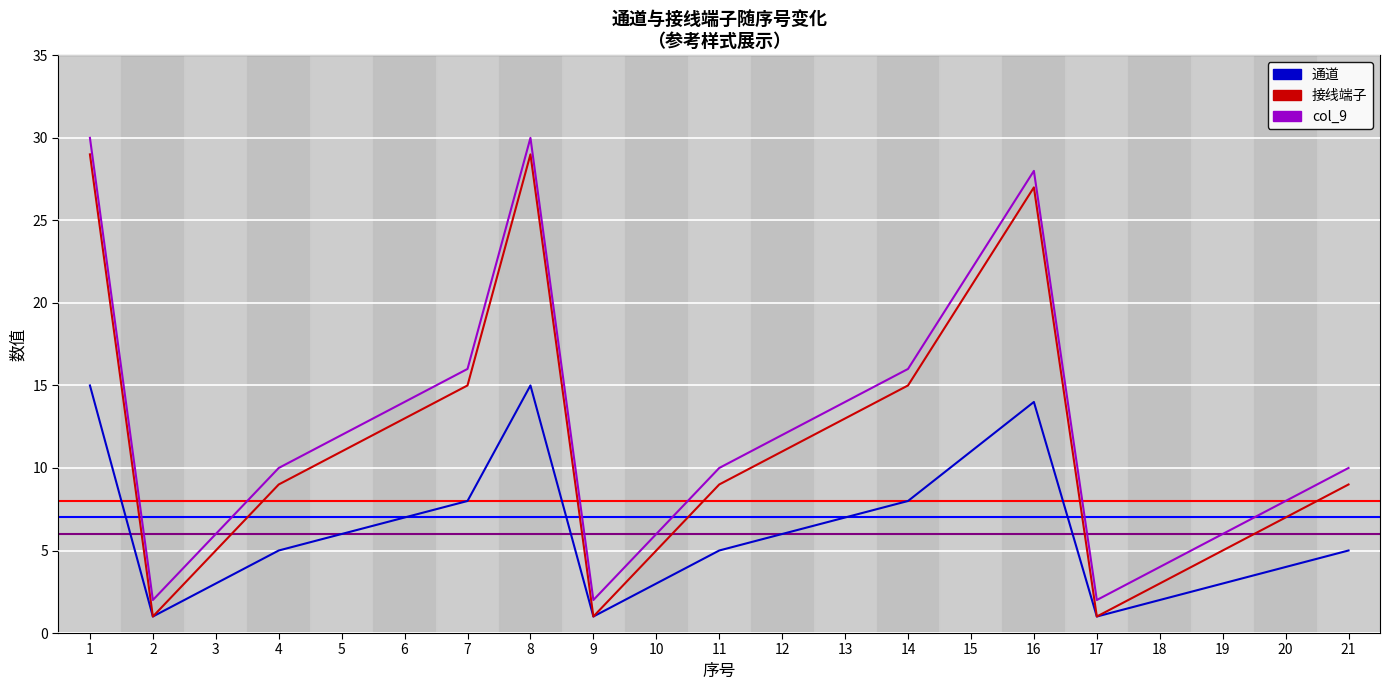

What value does the 通道 series have at 3?

3